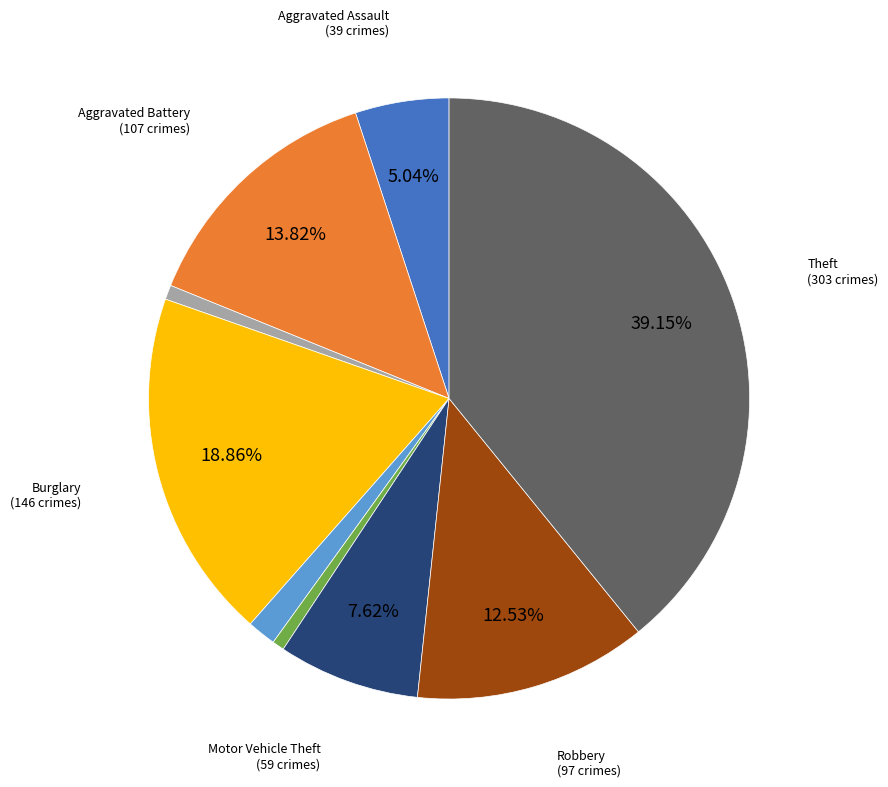

Is there any slice that represents more than half of the pie?

No